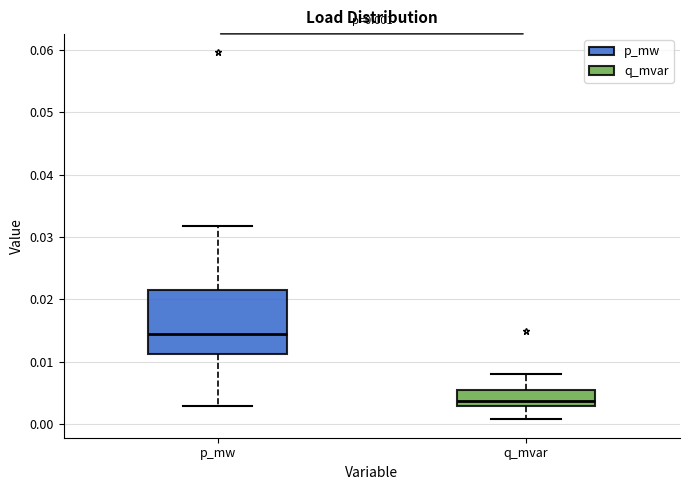

Which box is the tallest, from its lower edge to its upper edge?

p_mw